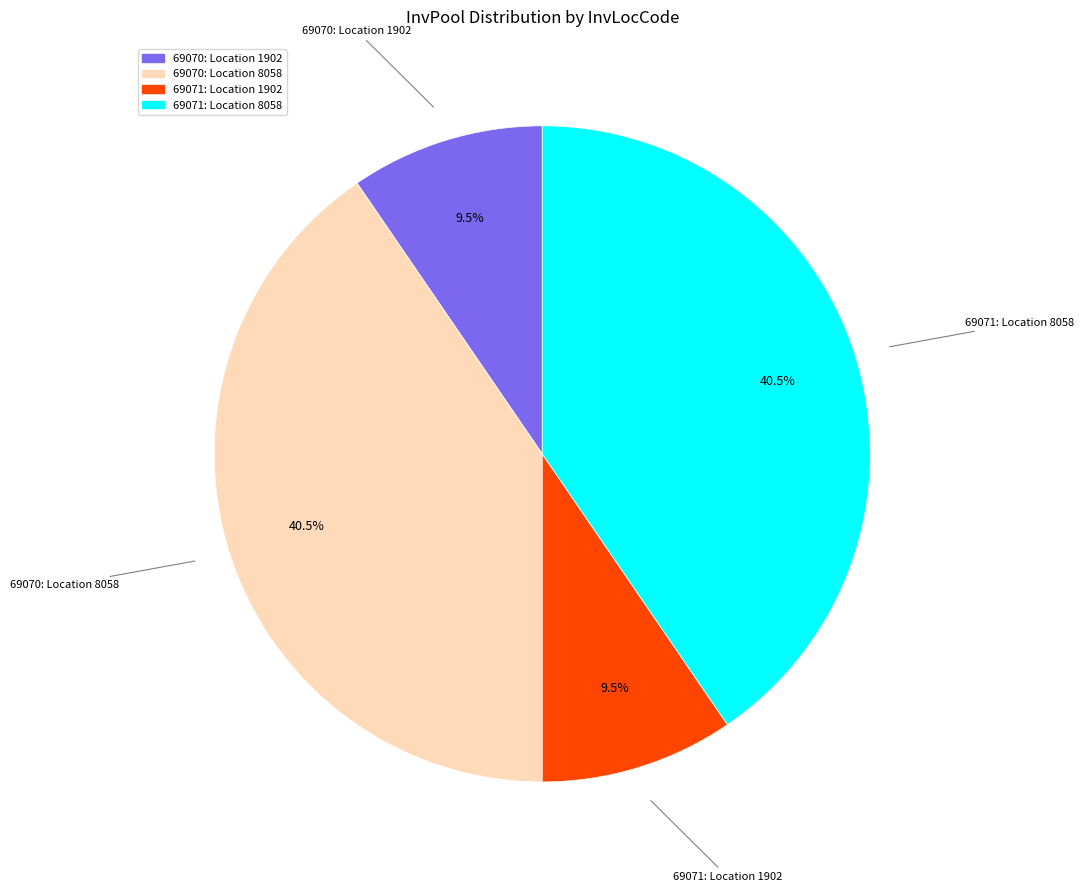

Is there any slice that represents more than half of the pie?

No